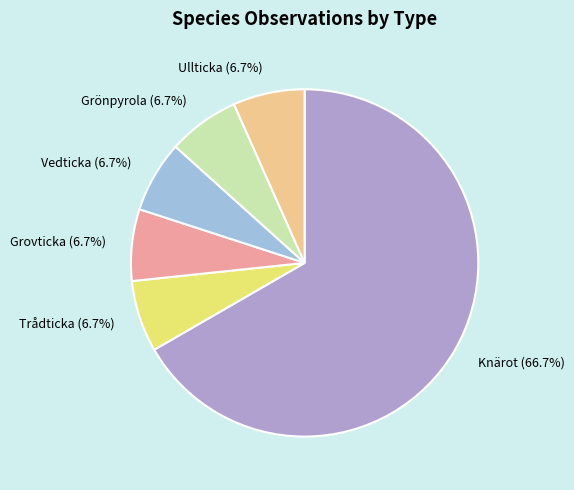

To the nearest percent, what portion does Knärot represent?

67%